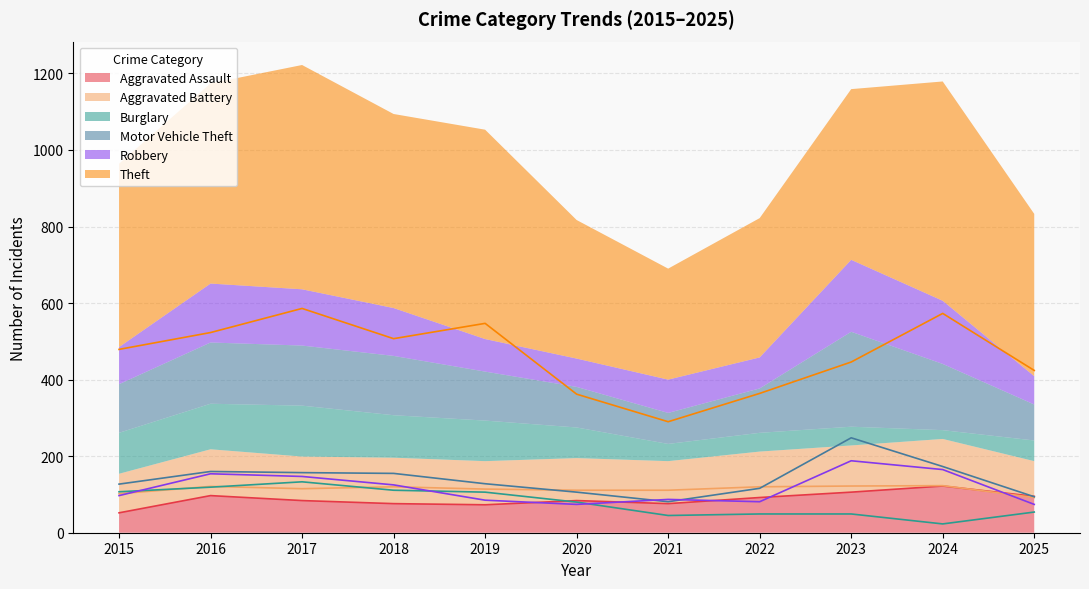

At how many categories does at least one series exceed 154?

11